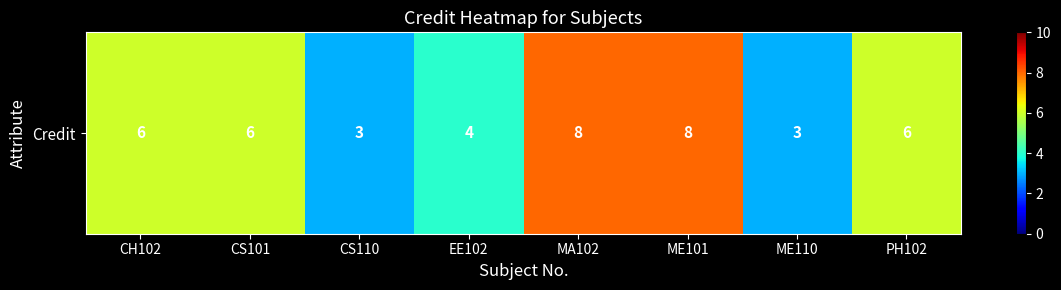

List the labels in order of value, largest first.

MA102, ME101, CH102, CS101, PH102, EE102, CS110, ME110